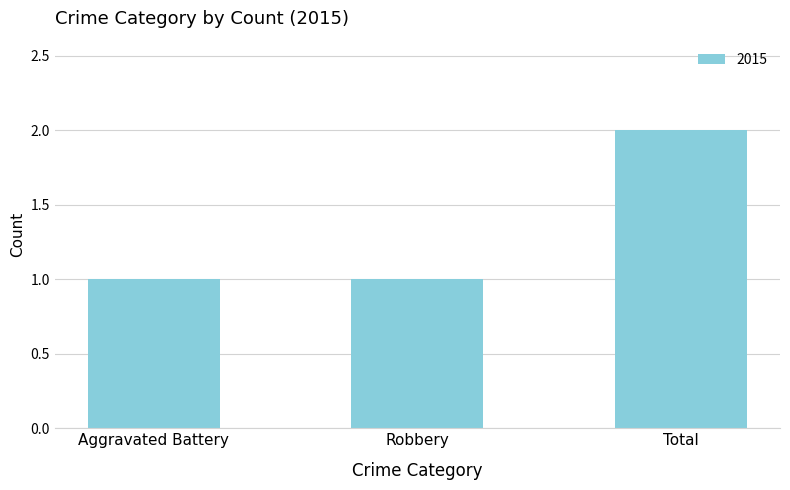

Are the bars horizontal?

No